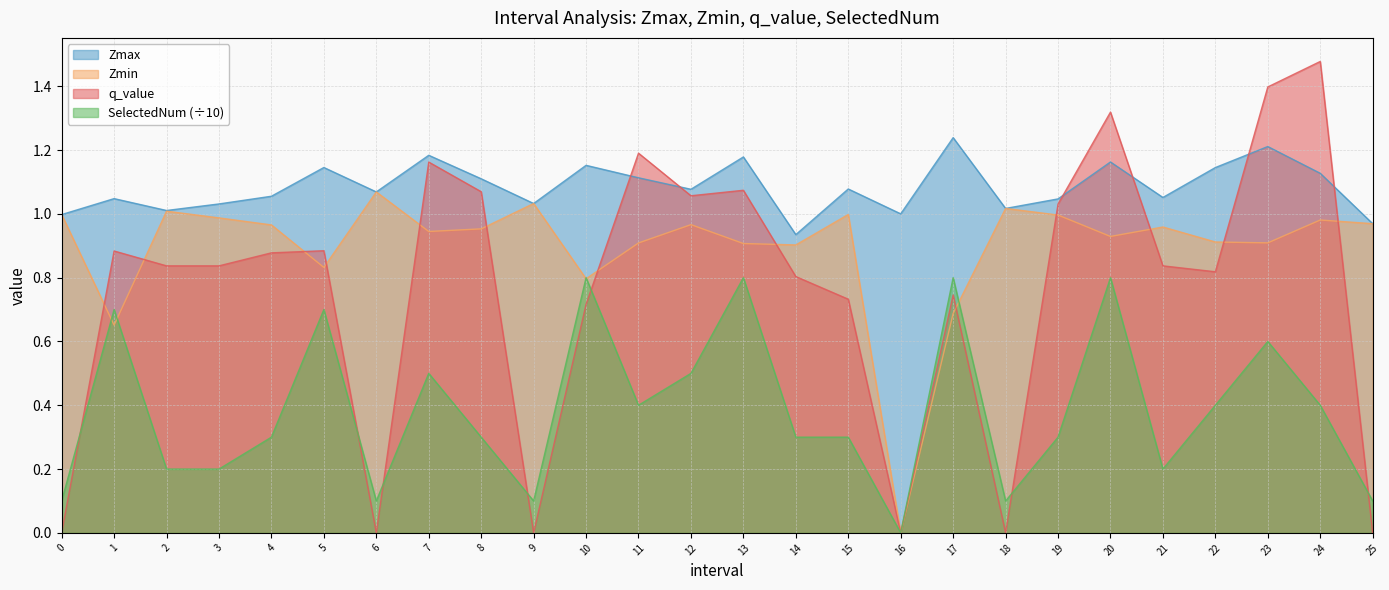

Which label corresponds to the smallest value in the chart?

16